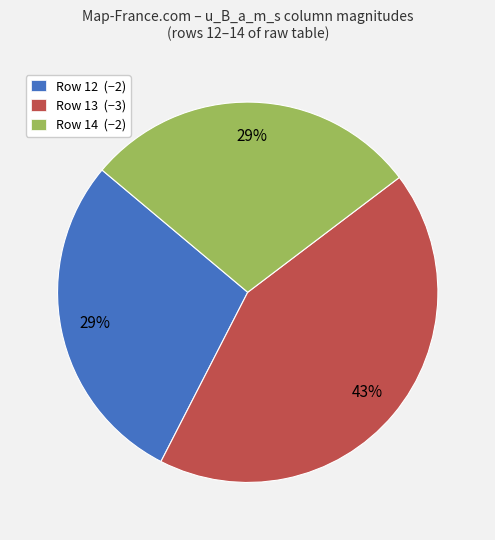

How many segments does this pie chart have?

3